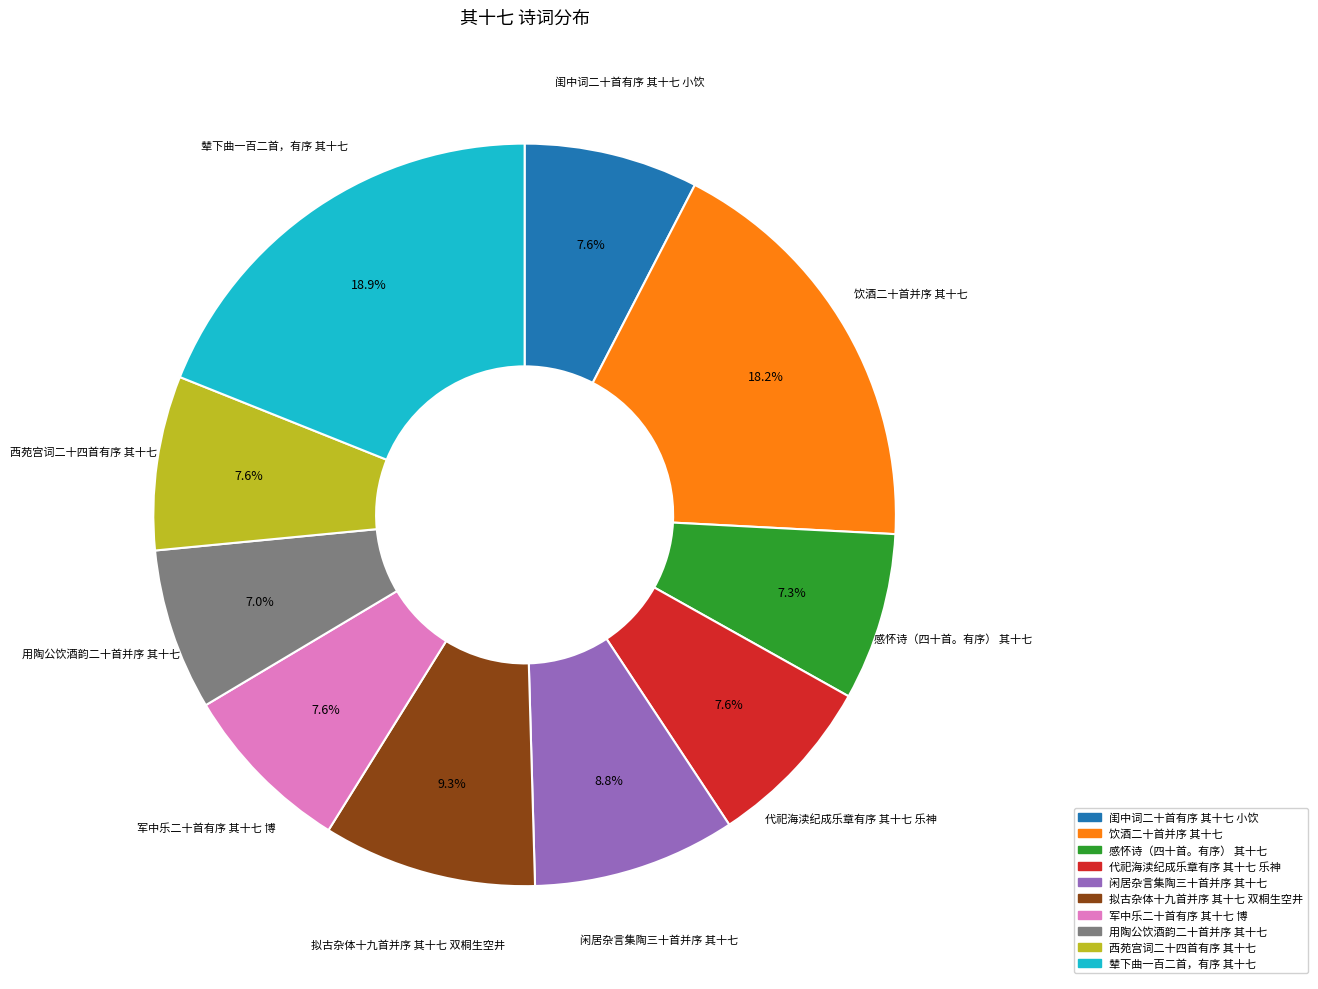

What is the ratio of the value at 辇下曲一百二首，有序 其十七 to the value at 军中乐二十首有序 其十七 博?

2.5